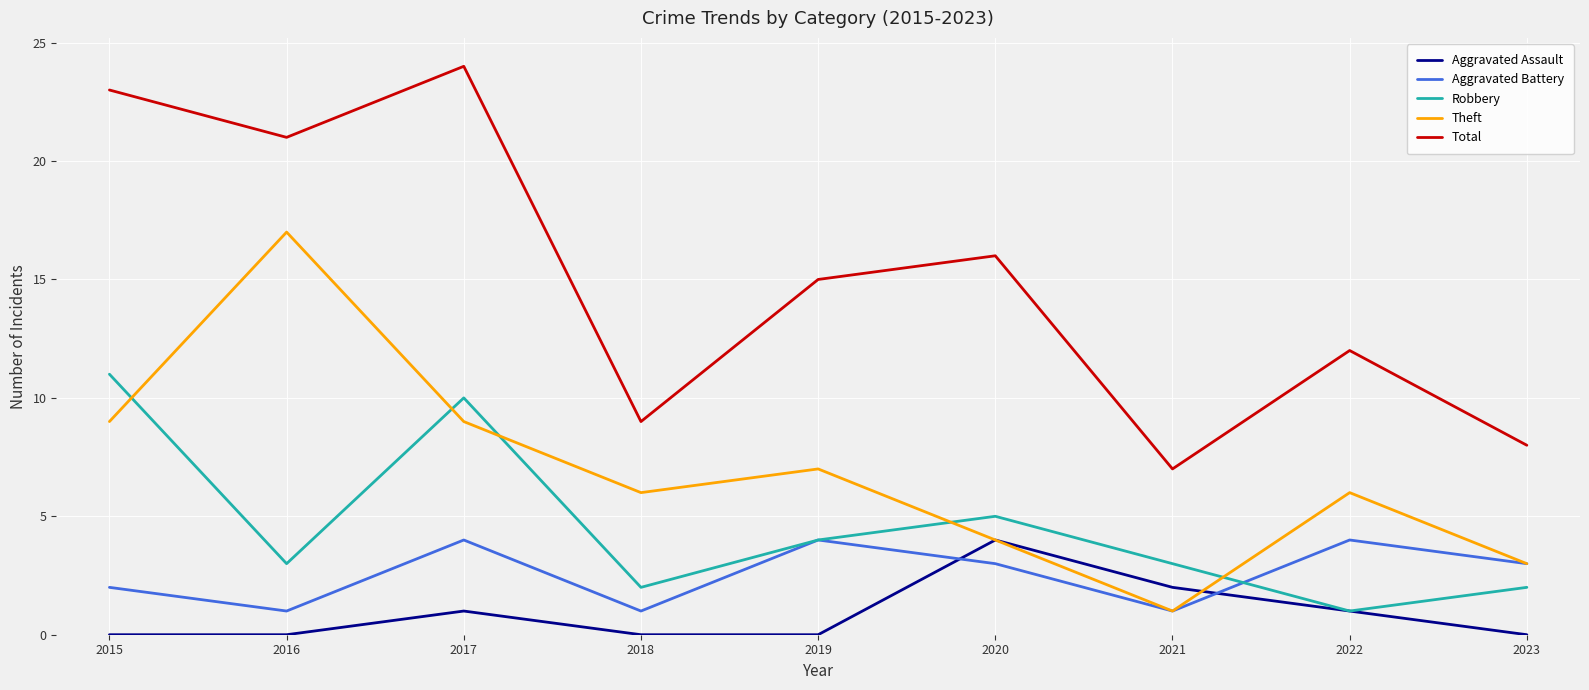

What is the sum of all Theft values?

62